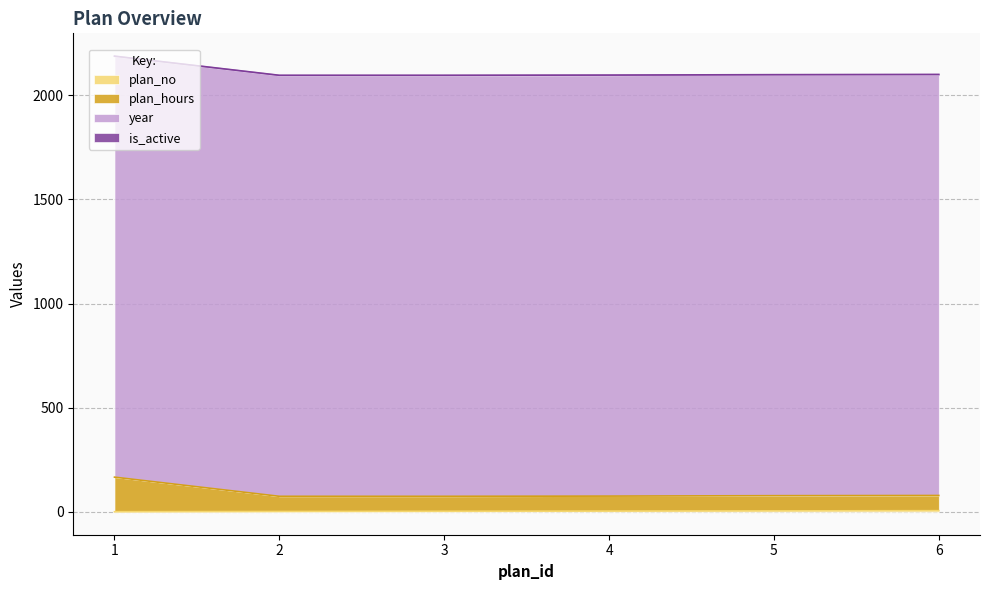

What is the total value across all series at 3?

2096